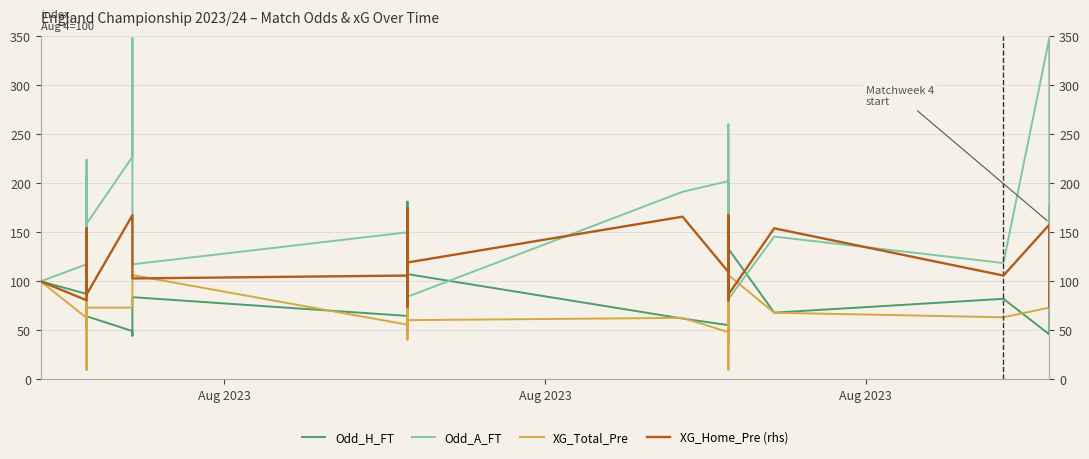

List the series in order of their peak value, lowest first.

XG_Total_Pre, XG_Home_Pre (rhs), Odd_H_FT, Odd_A_FT